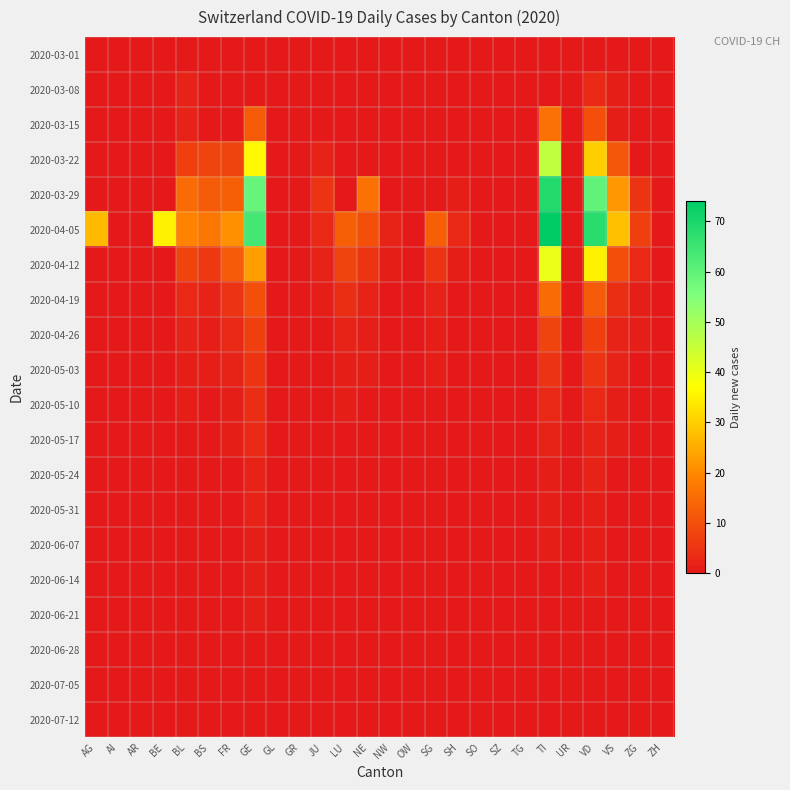

Which has a higher value, OW or VS?

OW